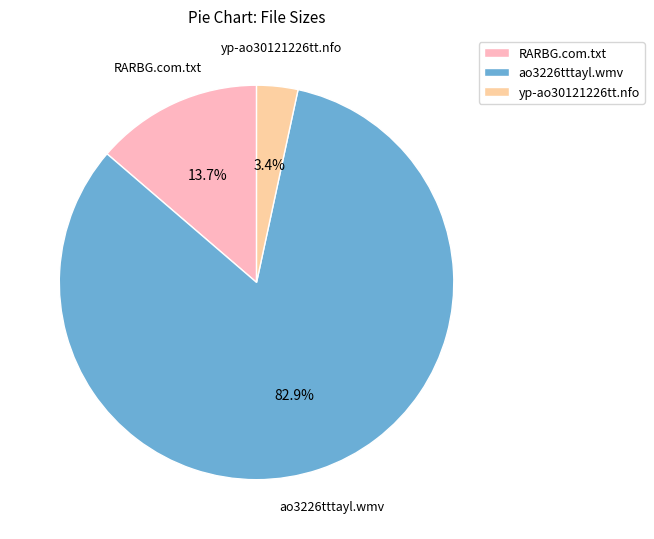

To the nearest percent, what is the difference between the largest and smallest slice percentages?

80%